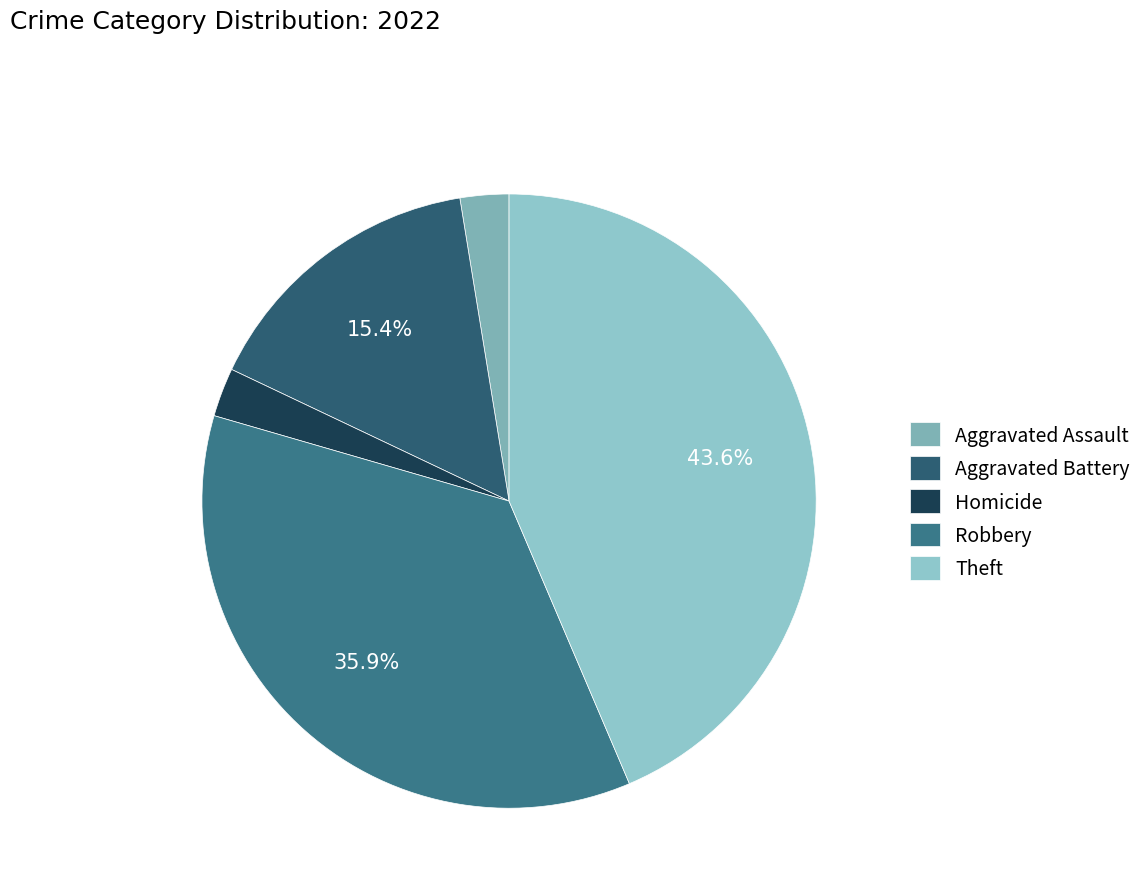

True or false: Robbery accounts for 36% of the total.

True